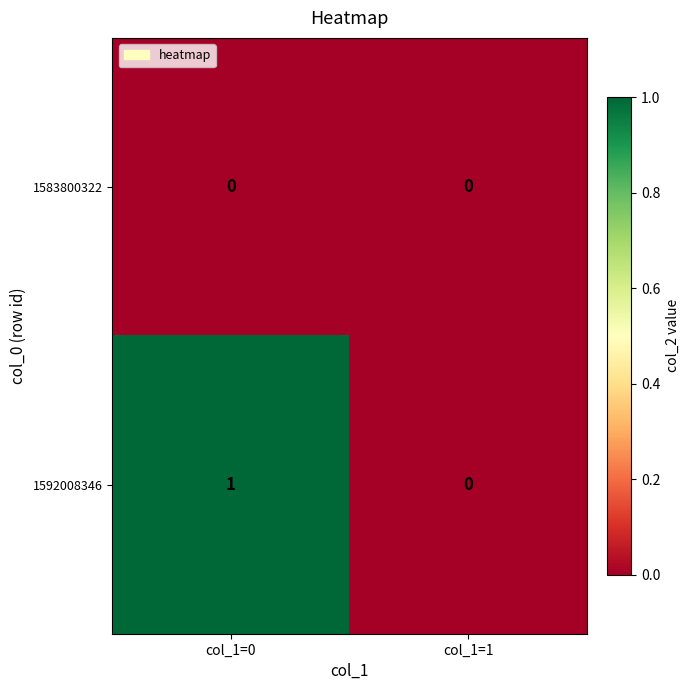

Between col_1=0 and col_1=1, which series saw the biggest shift?

1592008346